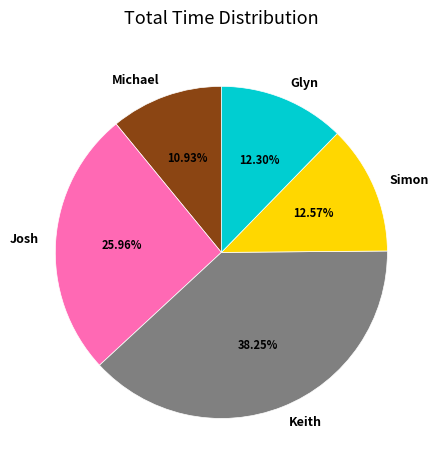

How many slices are in this pie chart?

5